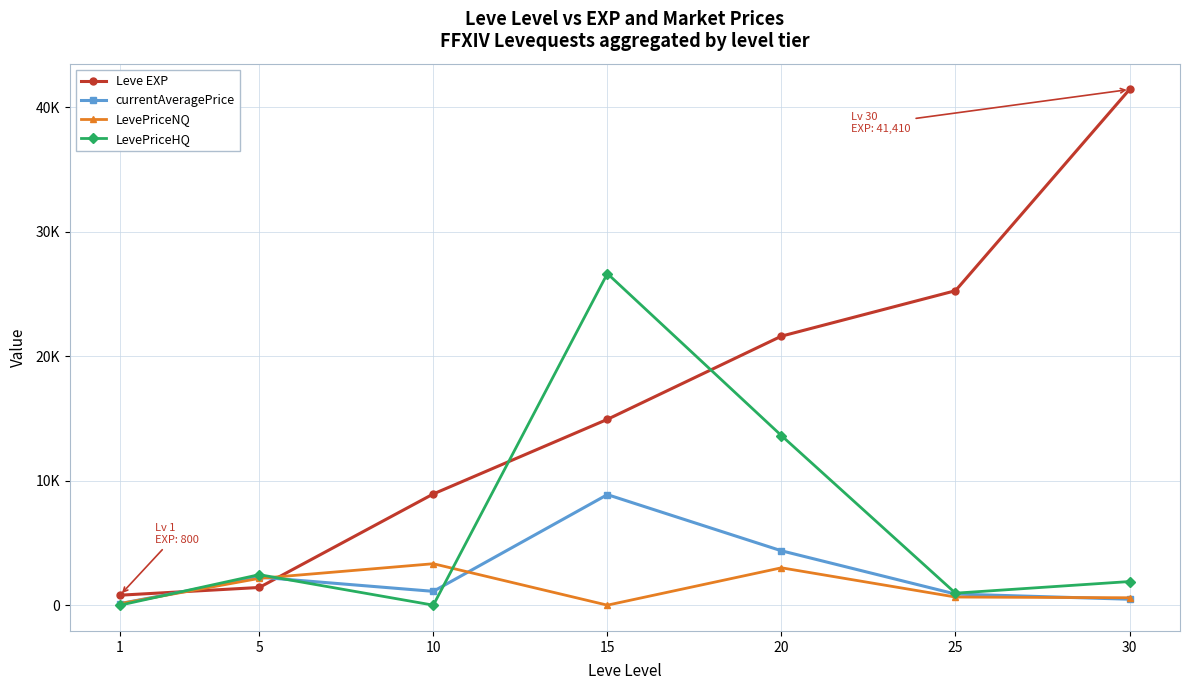

What are all the series names shown in the legend?

Leve EXP, currentAveragePrice, LevePriceNQ, LevePriceHQ